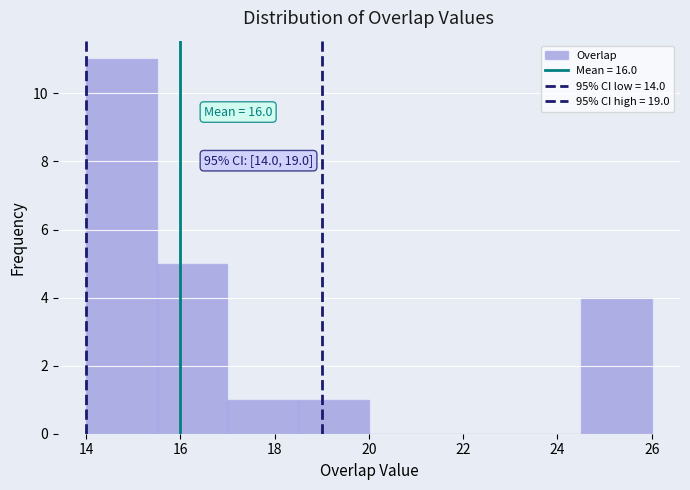

Over which range of the x-axis is the bar tallest?

14.0 to 15.5